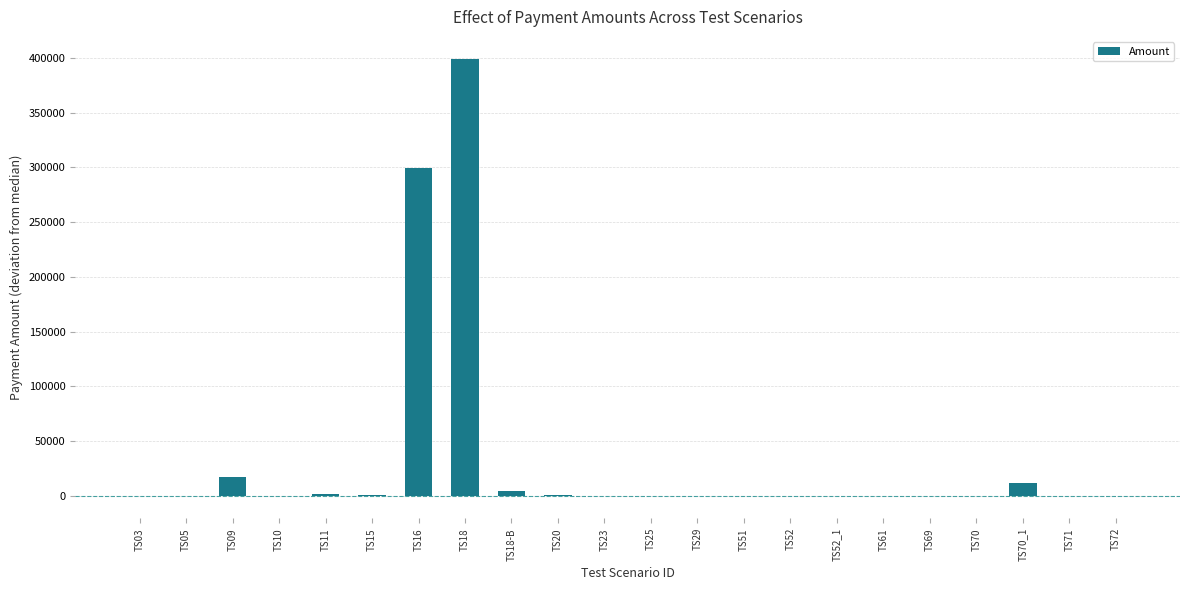

What is the maximum value shown in the chart?

399300